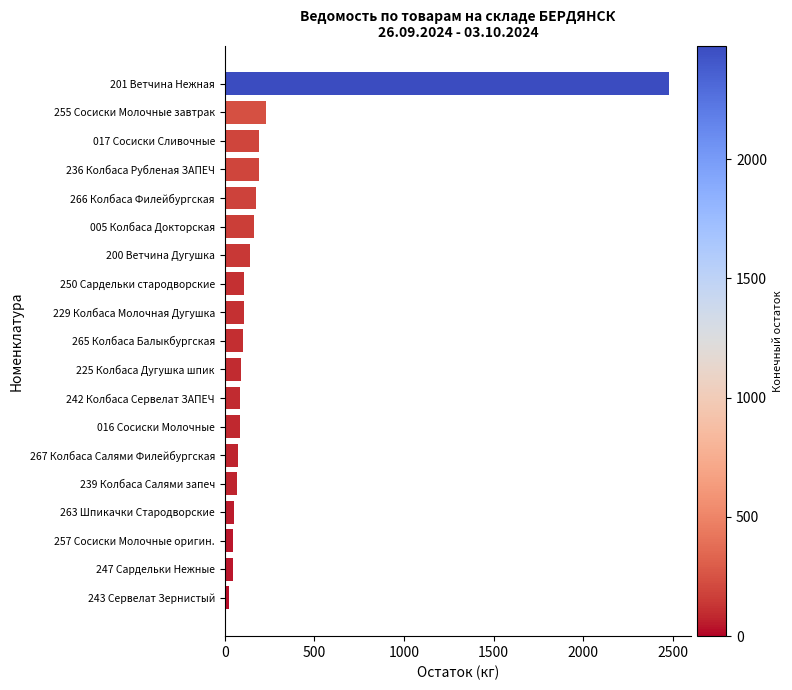

How many data points does each series have?

19